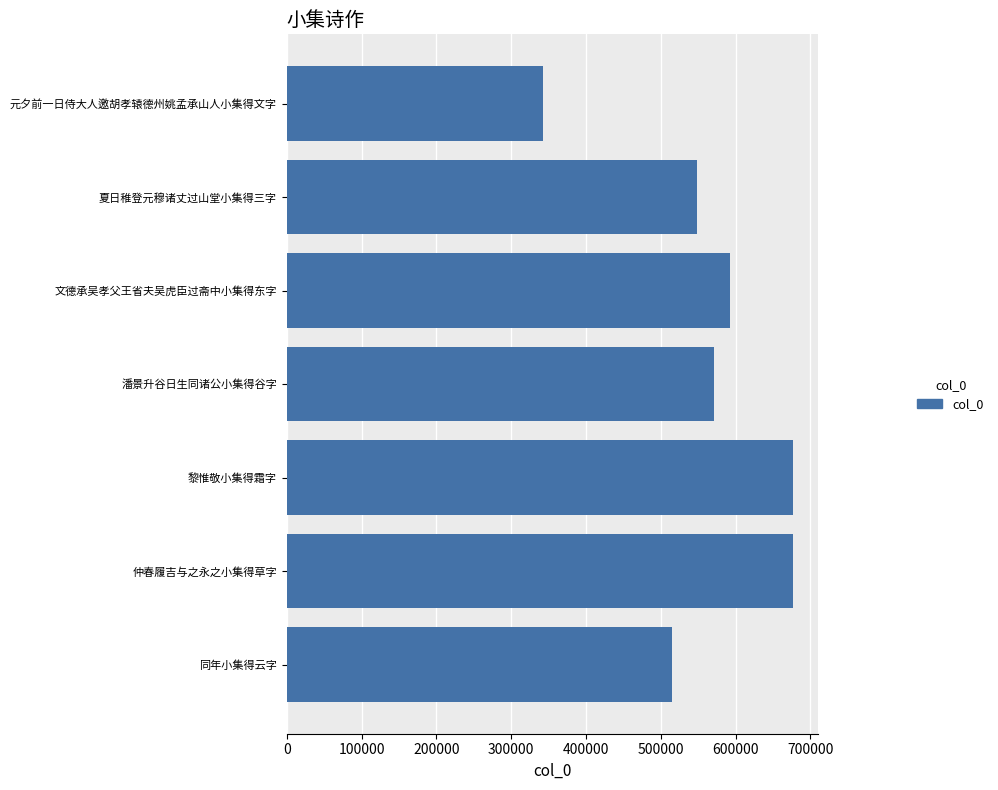

True or false: the data shows 515537 at 同年小集得云字.

True